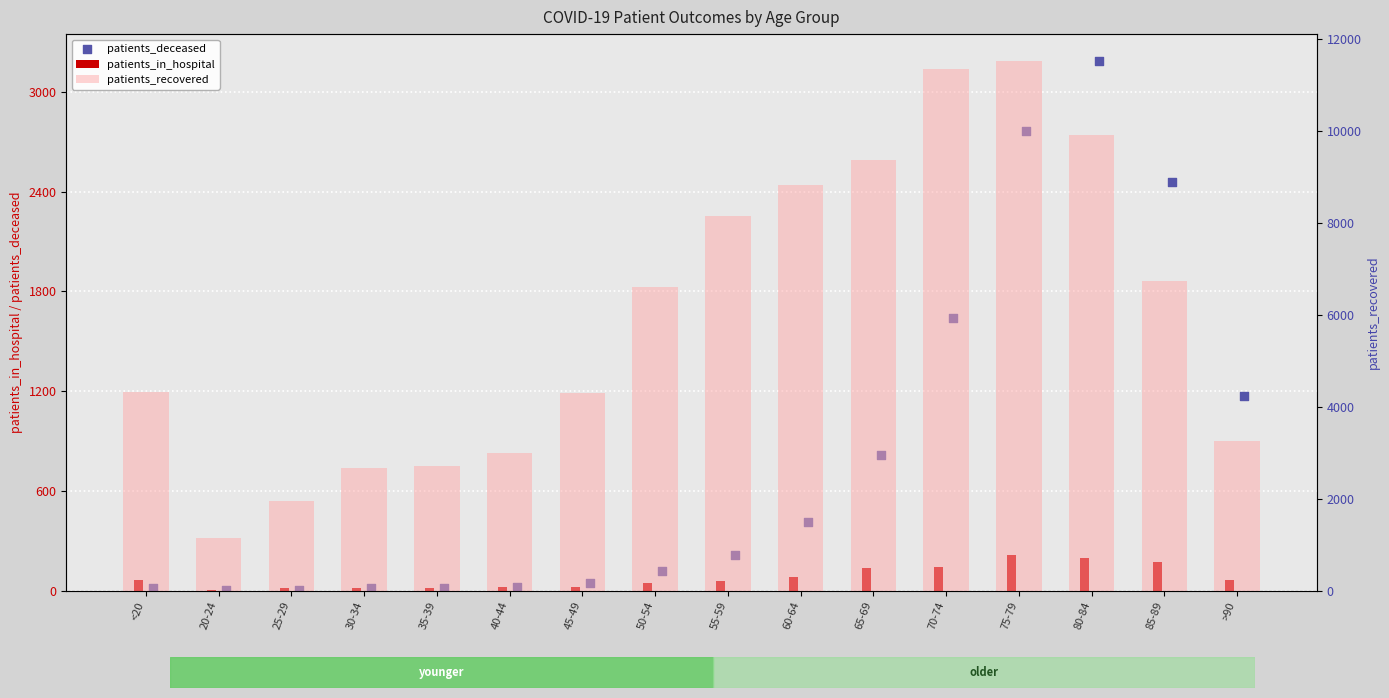

At which category is the sum across all series the highest?

75-79